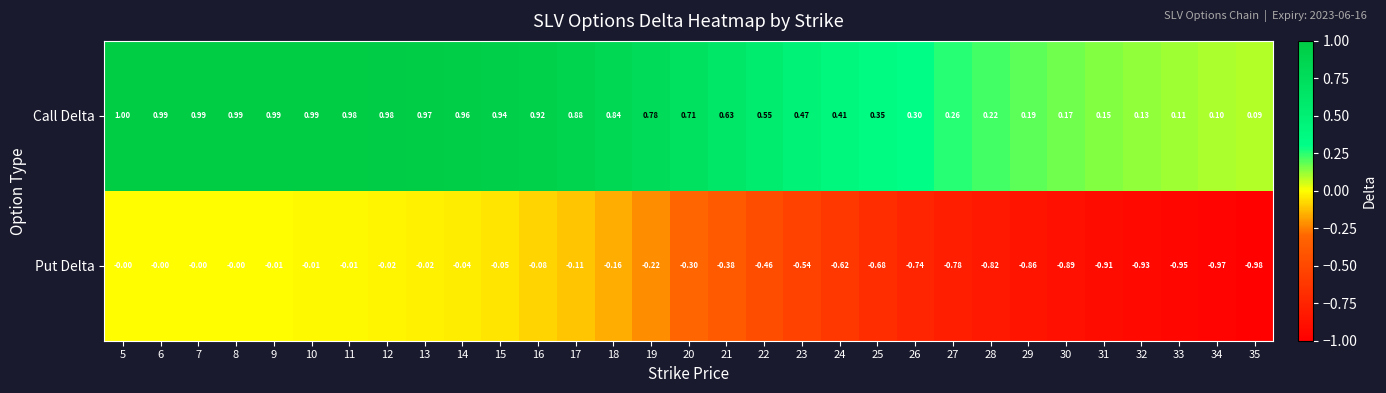

List the series in order of their peak value, highest first.

Call Delta, Put Delta